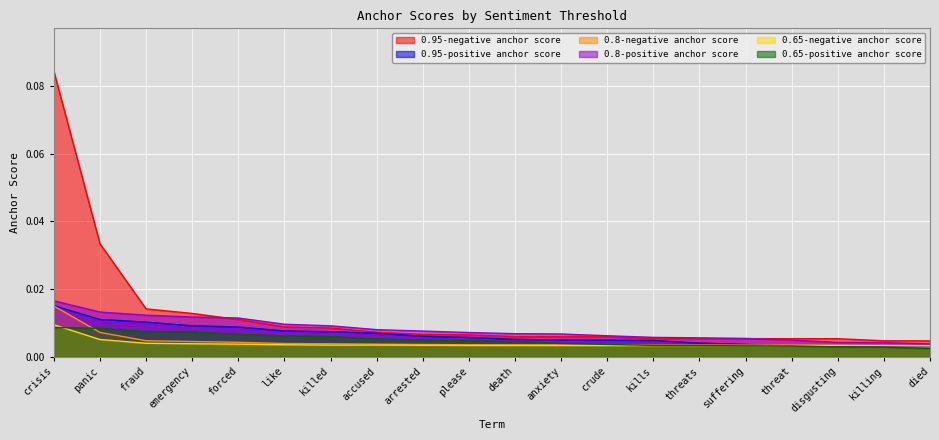

Count the 0.95-positive anchor score values in the range 0 to 1.

20